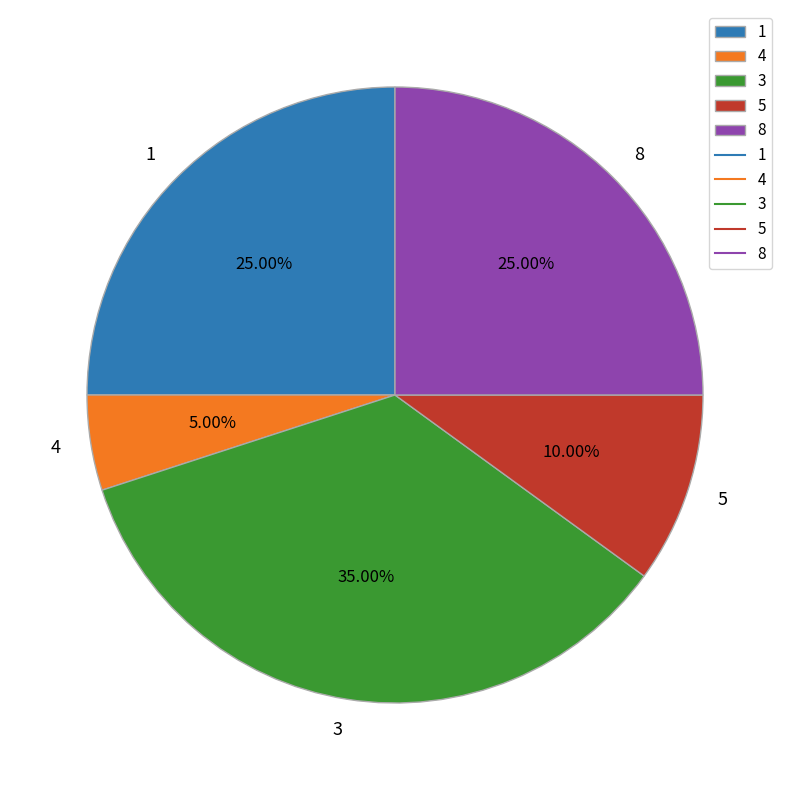

To the nearest percent, what is the difference between the largest and smallest slice percentages?

30%